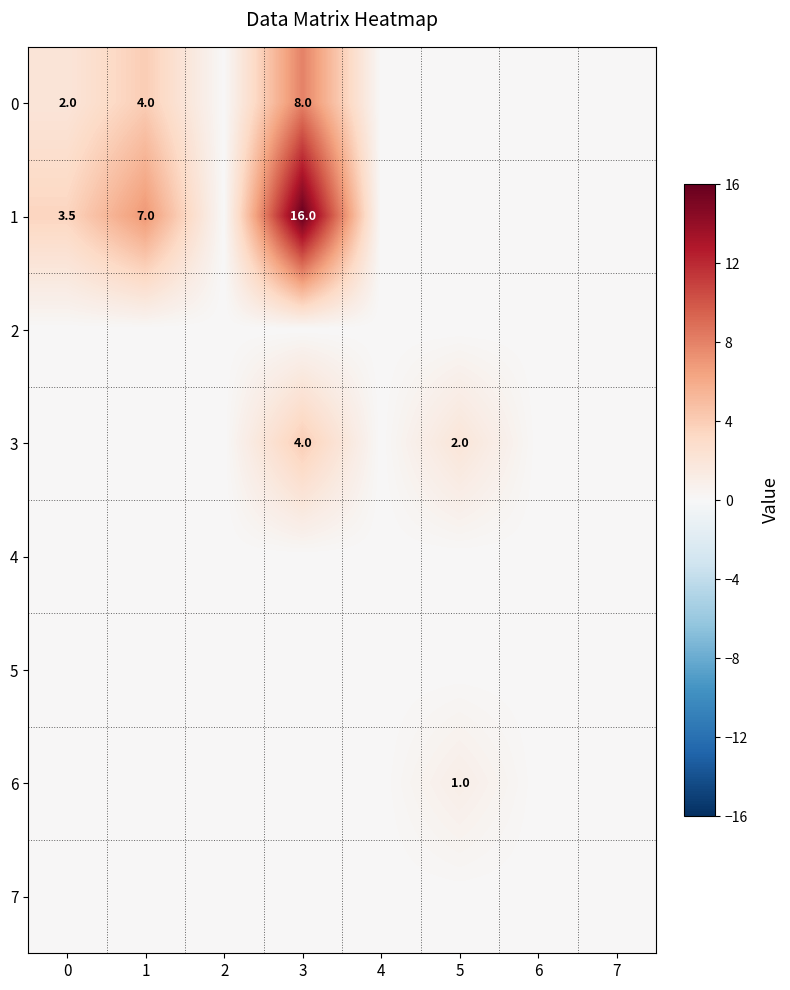

True or false: 0 has a value of 4.0 at 1.

True